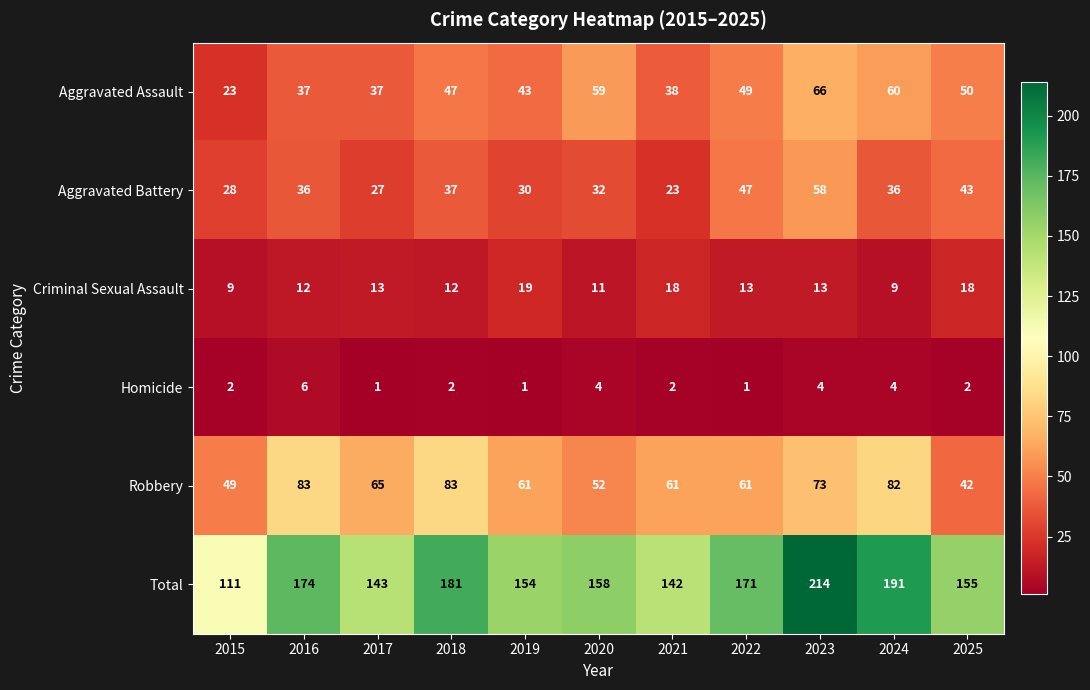

At how many categories does at least one series exceed 13?

11